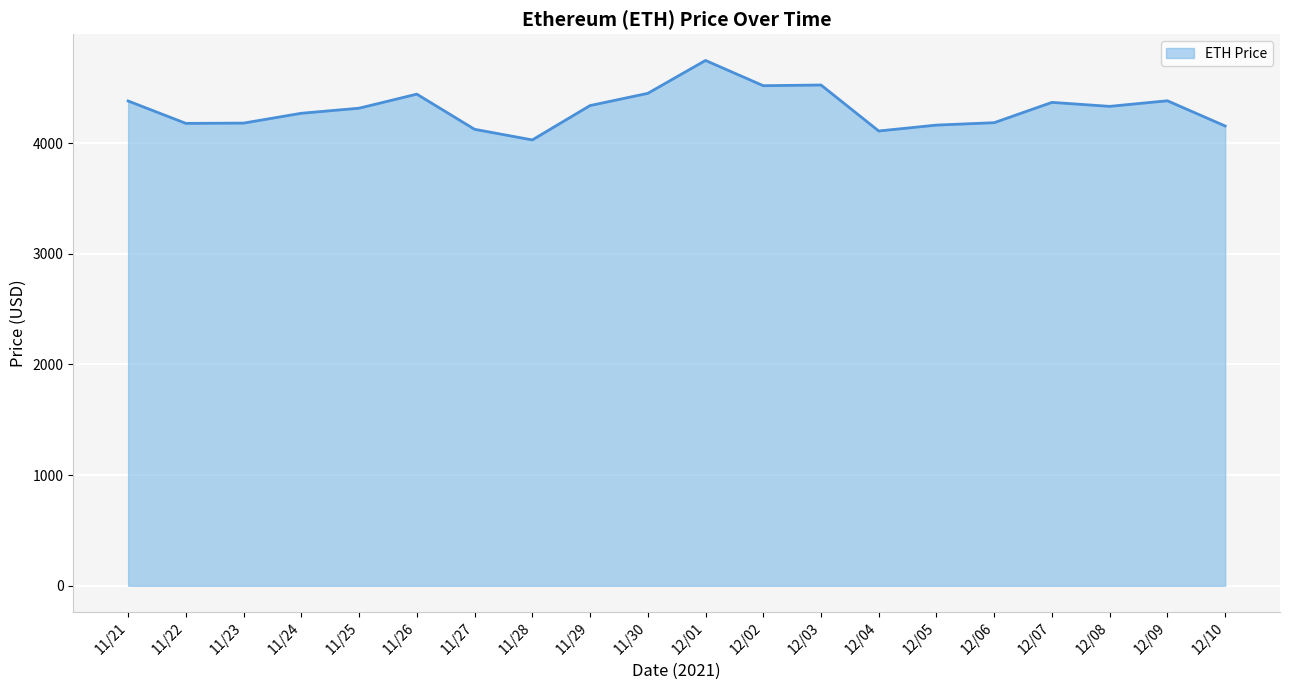

What position from the left is 11/27?

7